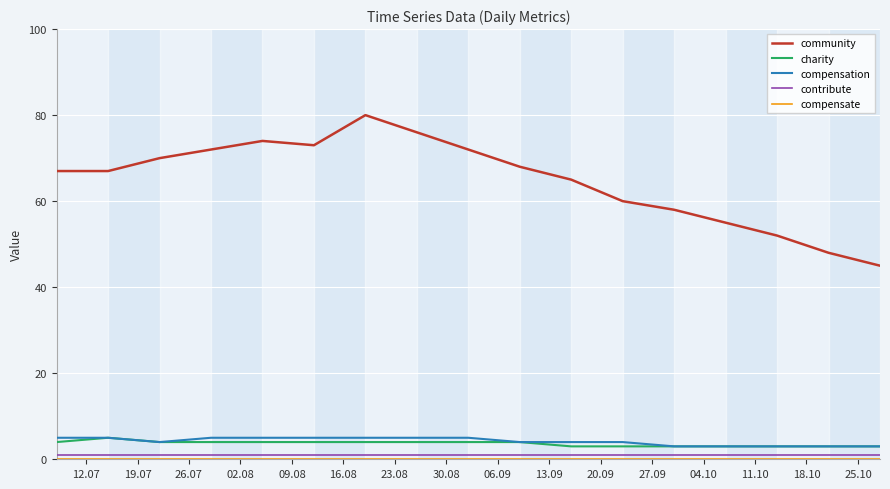

True or false: contribute and community cross at least once.

False